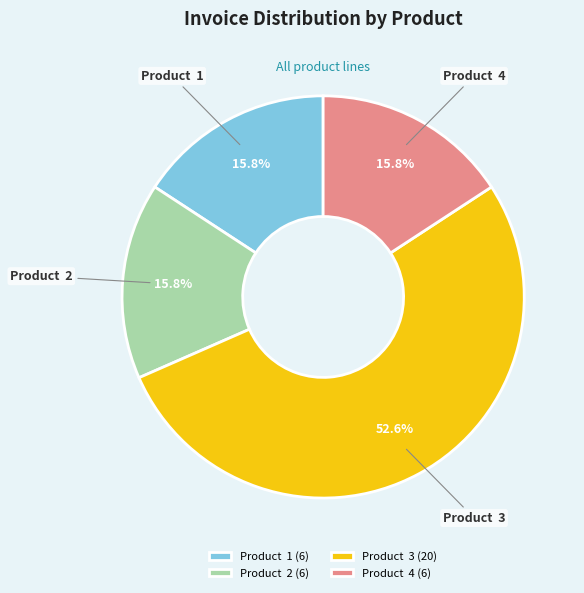

What is the total percentage of Product 3 and Product 4?

68.4%